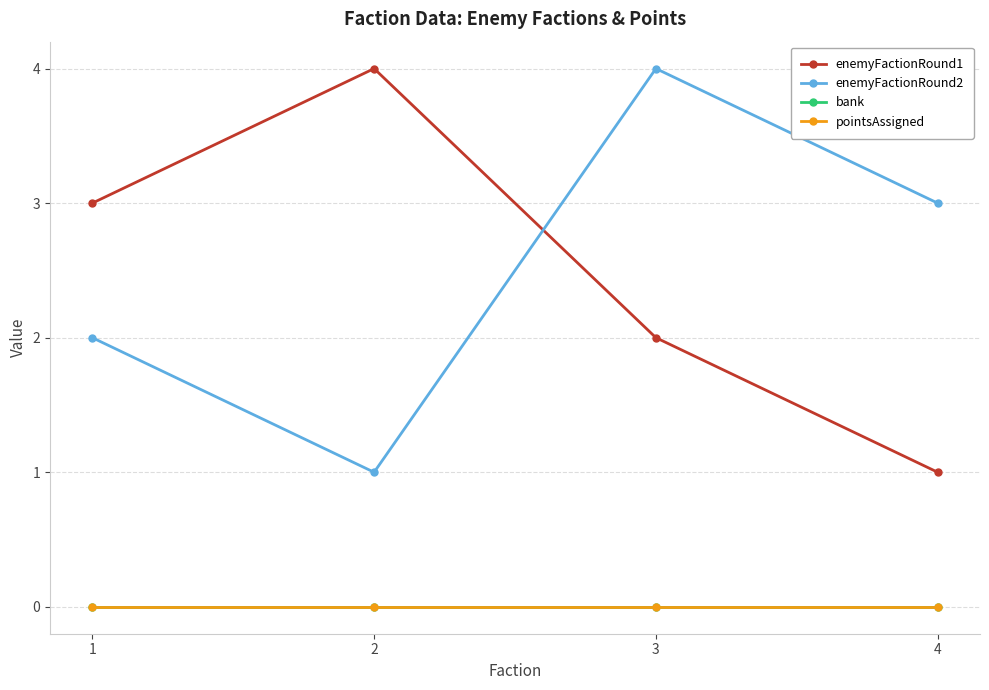

True or false: bank and pointsAssigned cross at least once.

False